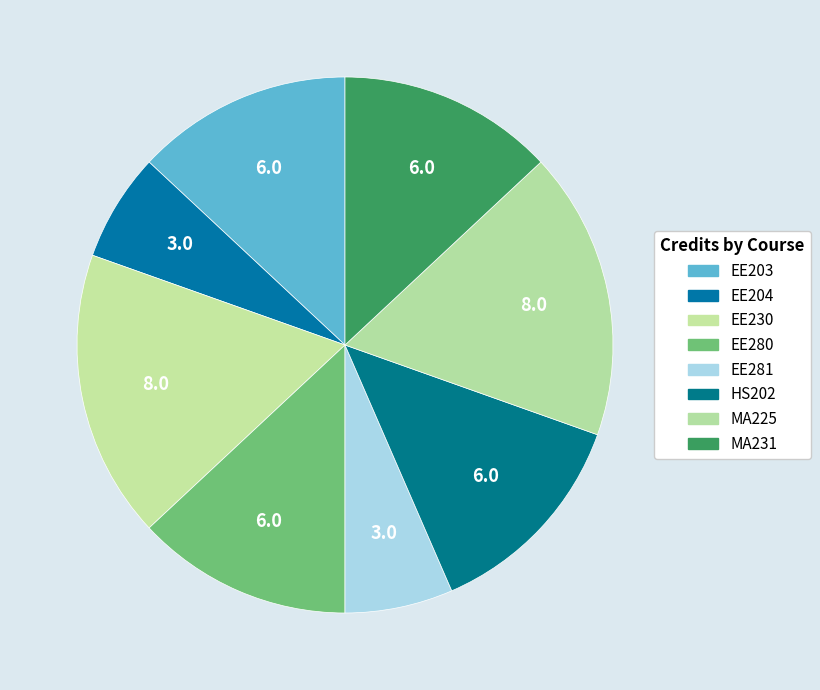

Does any single category account for the majority?

No